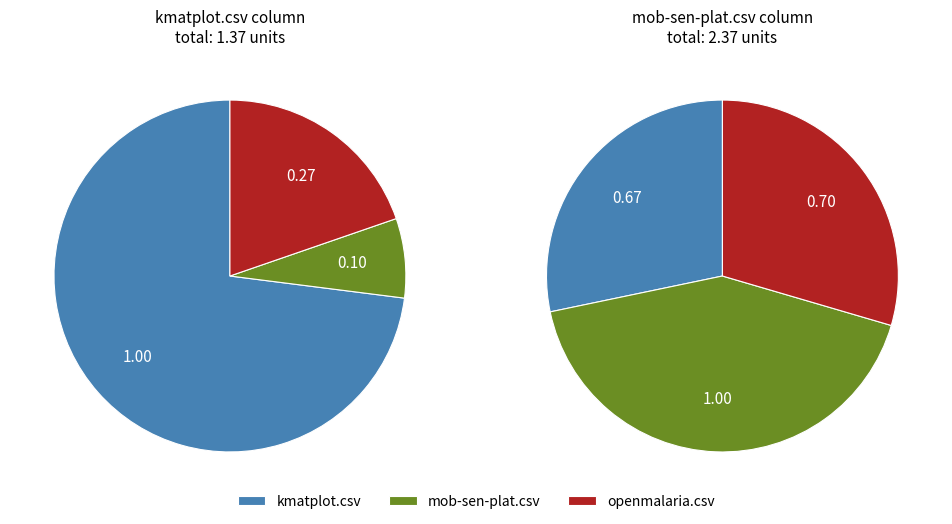

Which slice is the smallest?

mob-sen-plat.csv